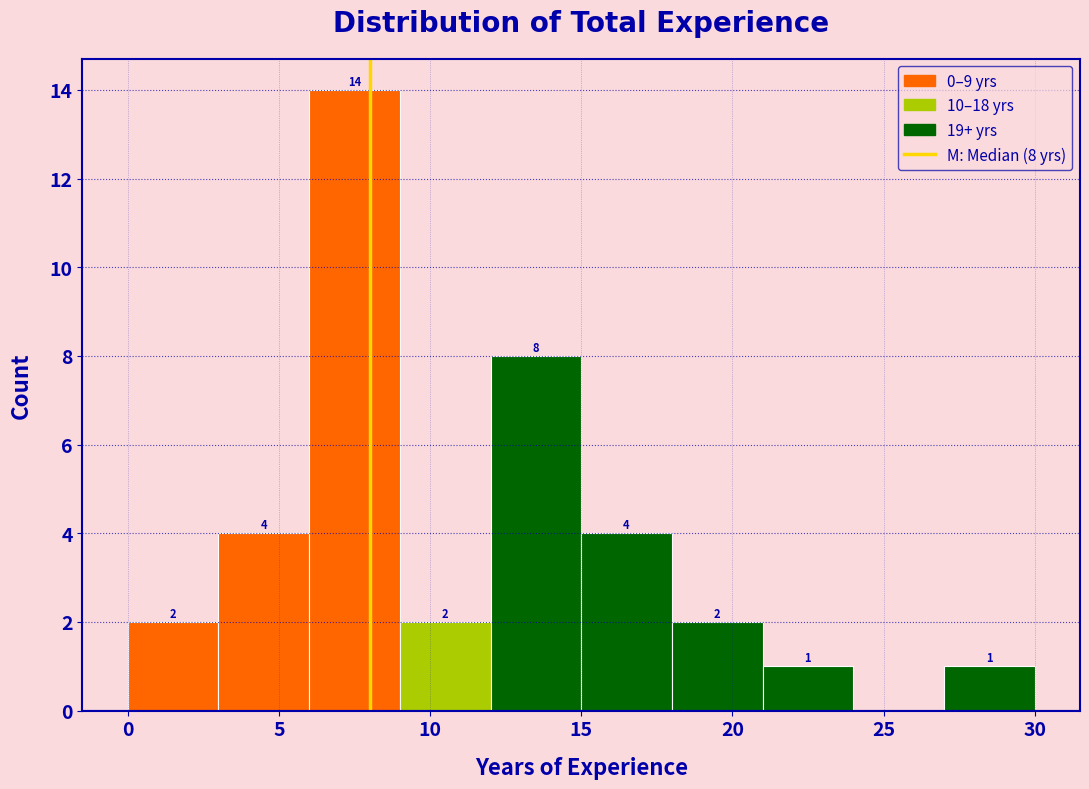

Over which range of the x-axis is the bar tallest?

6 to 9